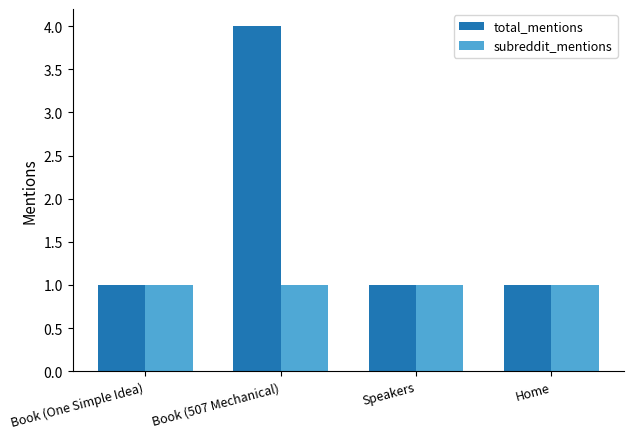

What is the sum of the subreddit_mentions values at Home and Book (507 Mechanical)?

2